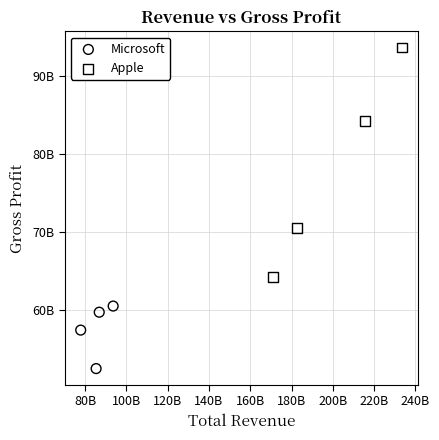

What are all the series names shown in the legend?

Microsoft, Apple